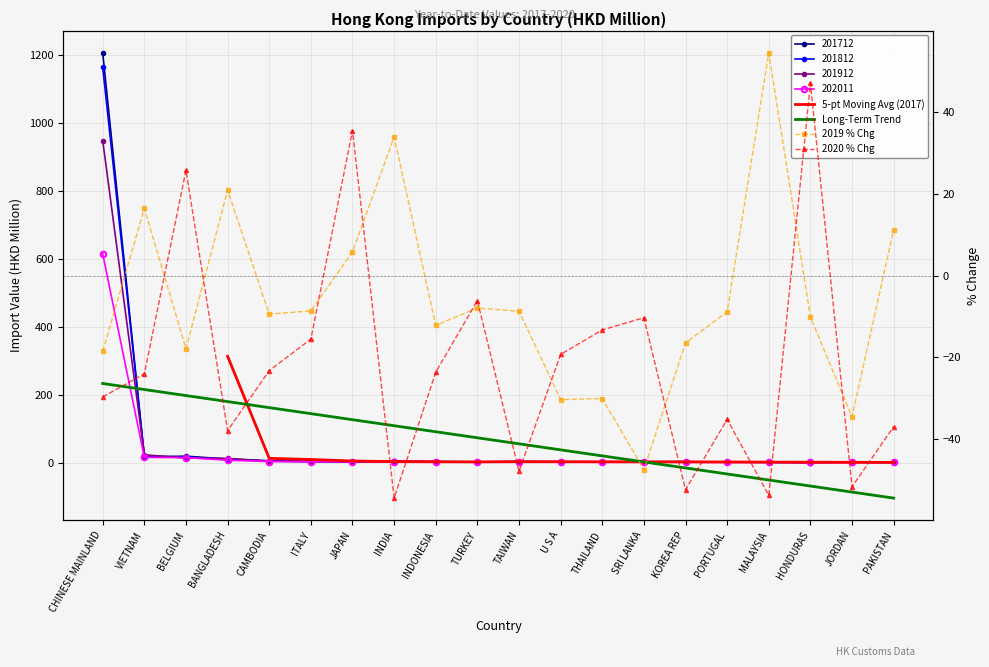

What position from the right is BANGLADESH?

17